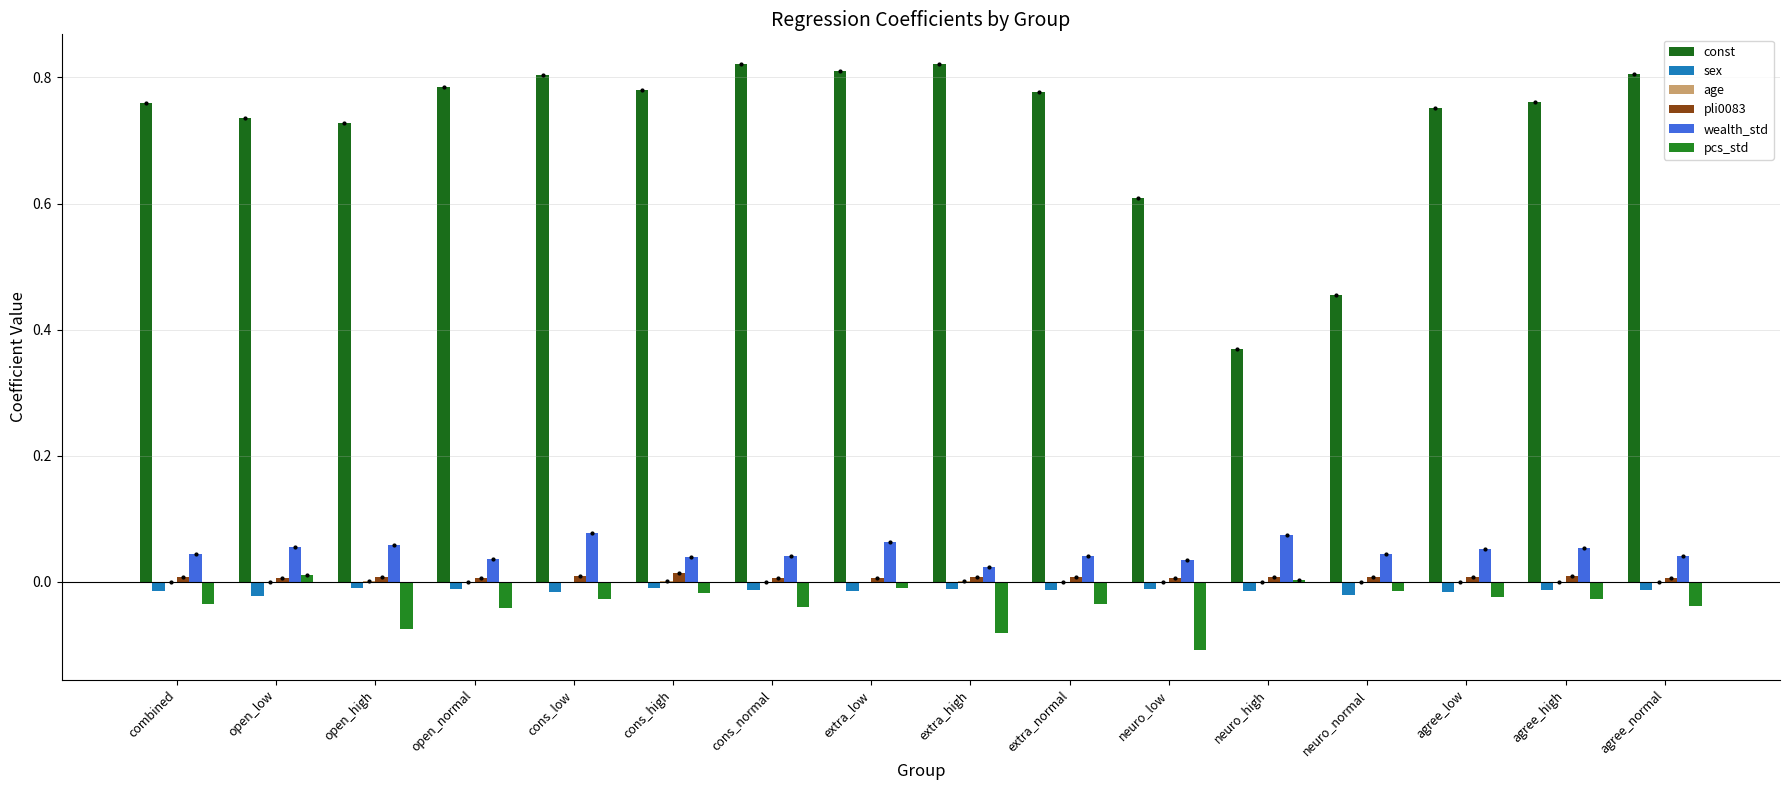

How many groups of bars are there?

16